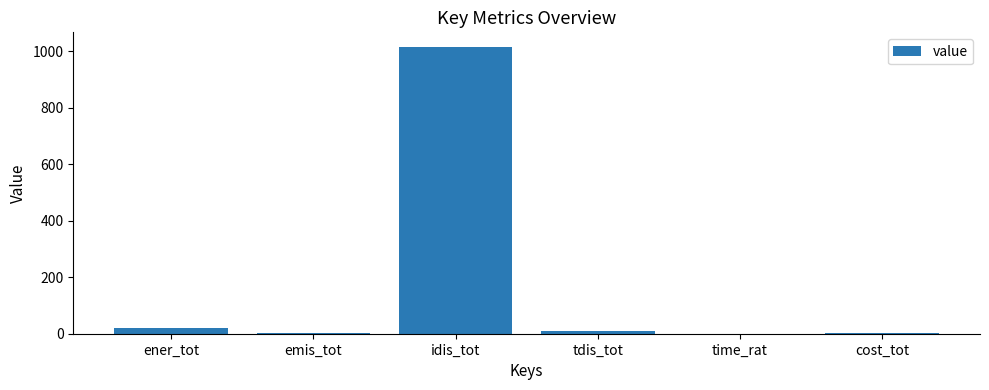

Does the chart contain stacked bars?

No